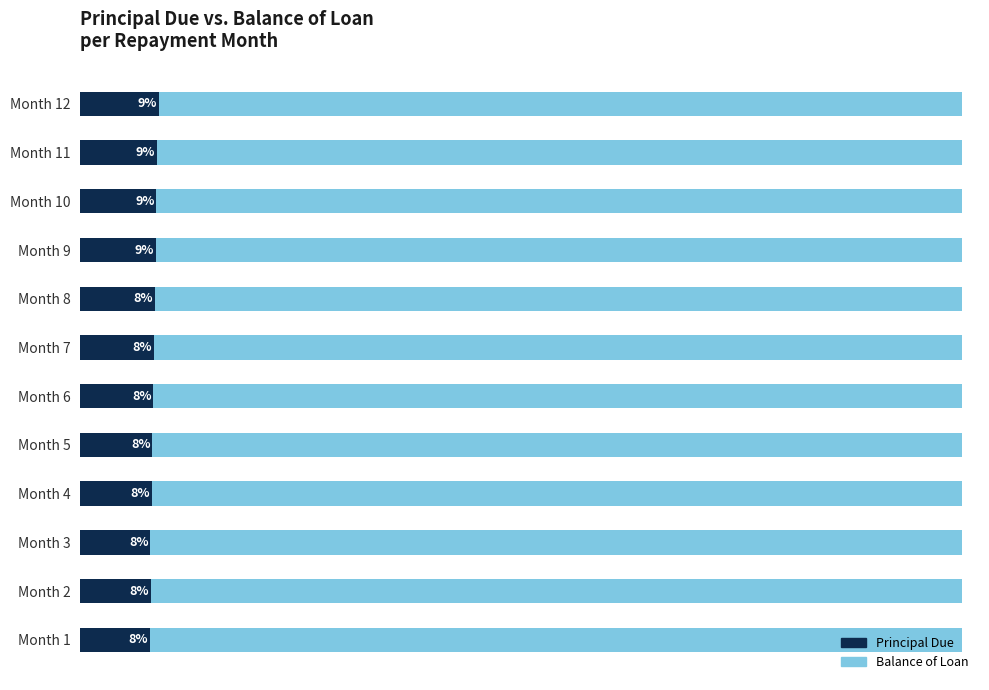

What is the difference between the maximum and second lowest values in the Principal Due series?

100.6